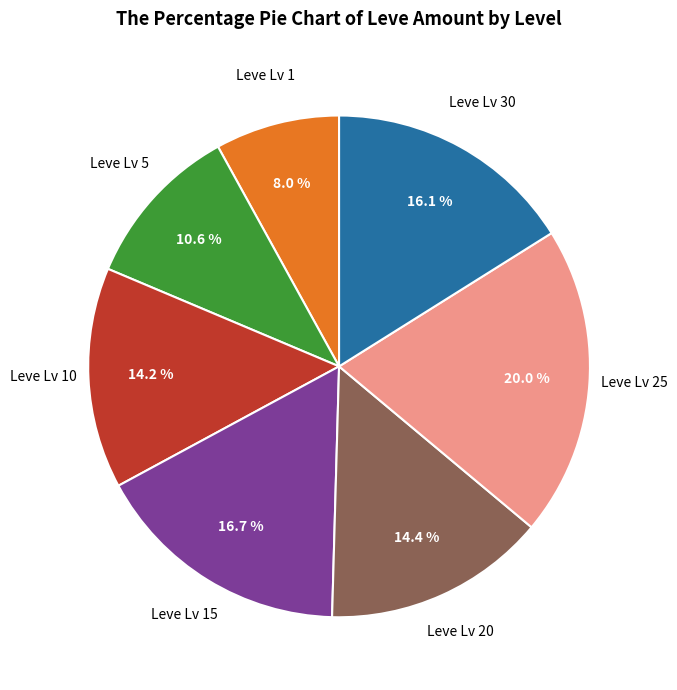

Is there a majority slice in this chart?

No